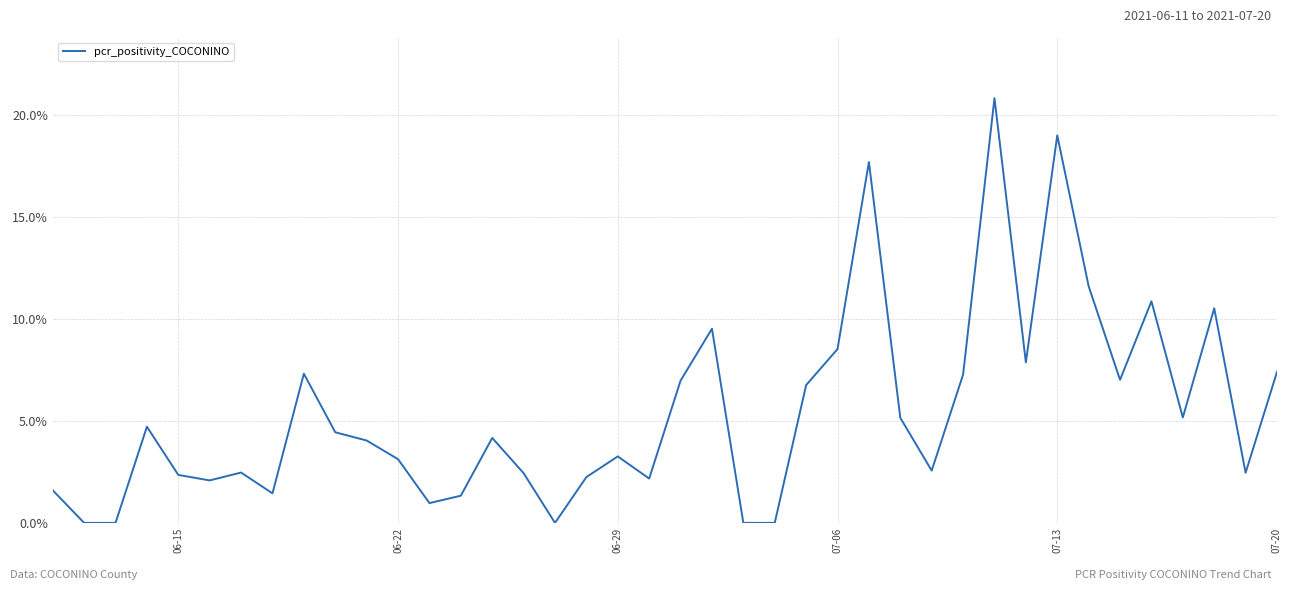

How many interior local peaks (higher than both neighbors) does the data have?

11